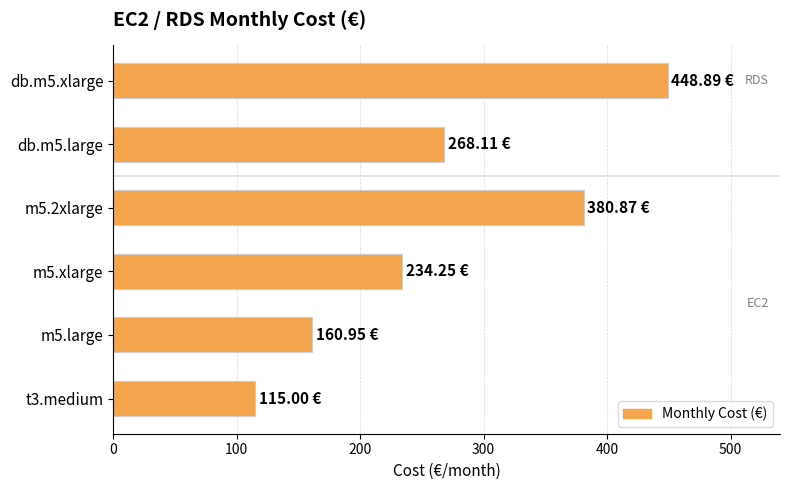

At which category does the chart reach its peak across all series?

db.m5.xlarge